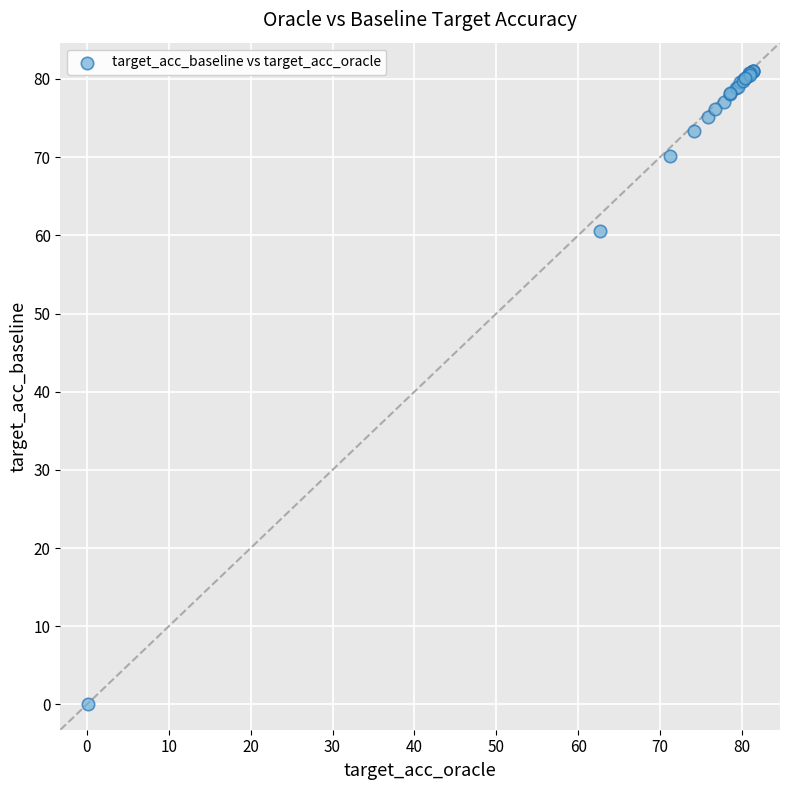

What Y value in the scatter plot is closest to 40?

60.5